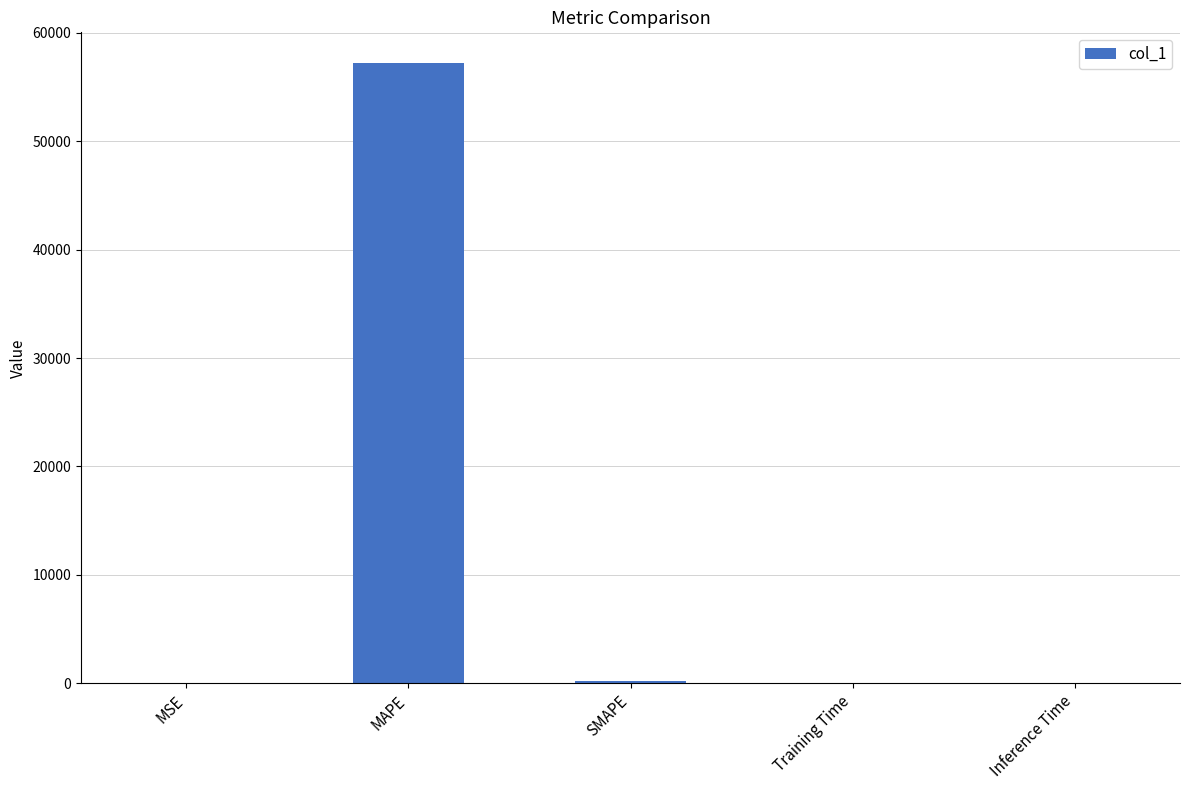

What is the sum of all values?

57384.0